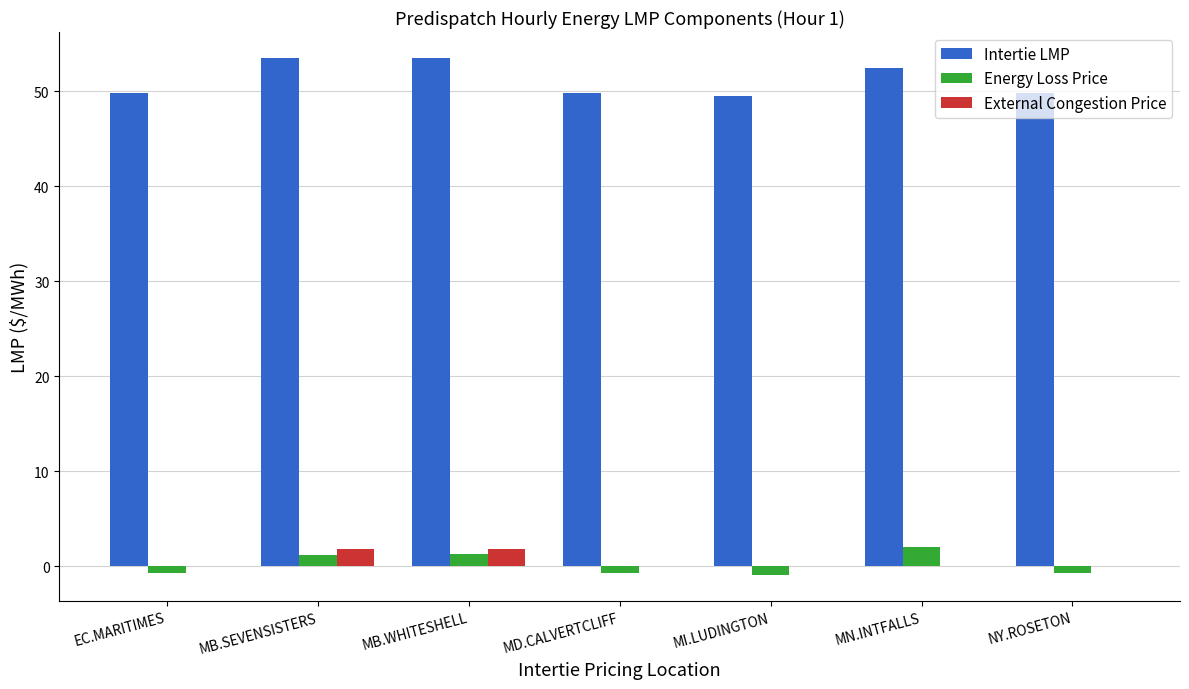

What is the sum of all Intertie LMP values?

358.2